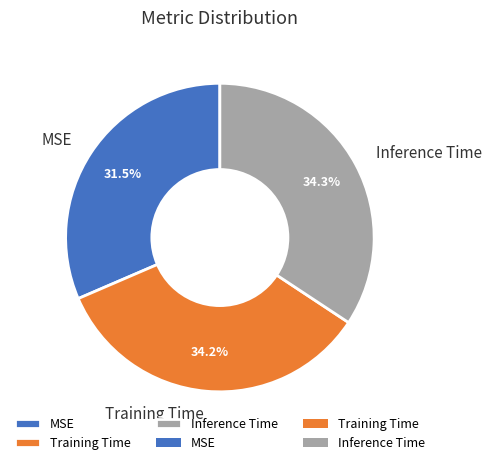

Is there a majority slice in this chart?

No